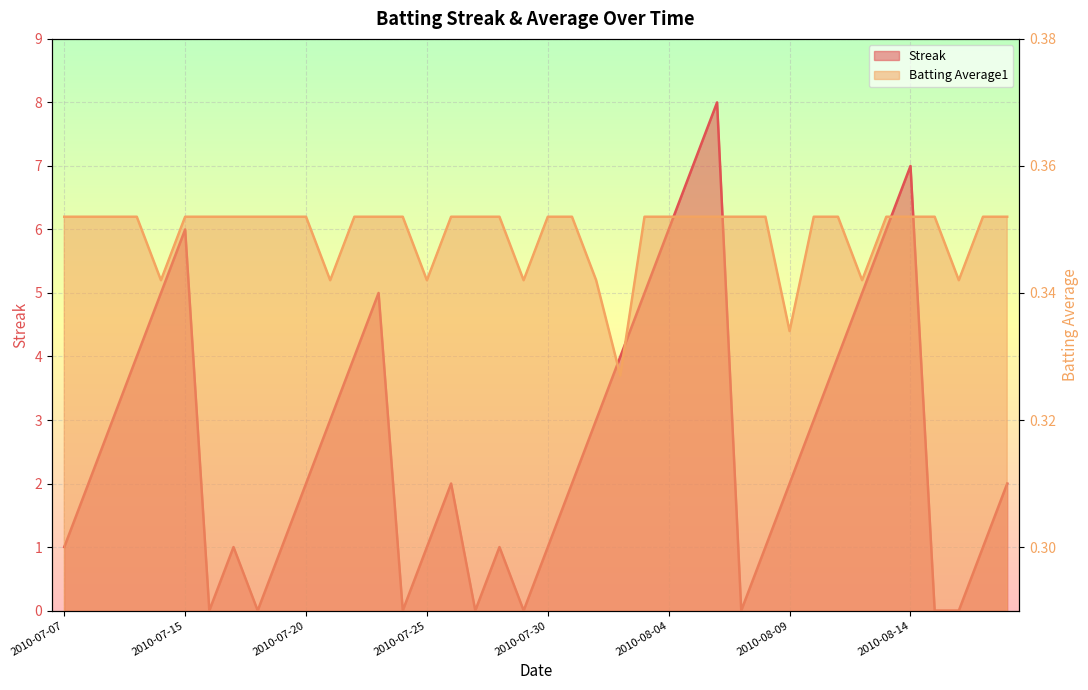

Reading left to right, what are all the values shown in this chart?

Streak: 2010-07-07=1.0	2010-07-08=2.0	2010-07-09=3.0	2010-07-10=4.0	2010-07-11=5.0	2010-07-15=6.0	2010-07-16=0.0	2010-07-17=1.0	2010-07-18=0.0	2010-07-19=1.0	2010-07-20=2.0	2010-07-21=3.0	2010-07-22=4.0	2010-07-23=5.0	2010-07-24=0.0	2010-07-25=1.0	2010-07-26=2.0	2010-07-27=0.0	2010-07-28=1.0	2010-07-29=0.0	2010-07-30=1.0	2010-07-31=2.0	2010-08-01=3.0	2010-08-02=4.0	2010-08-03=5.0	2010-08-04=6.0	2010-08-05=7.0	2010-08-06=8.0	2010-08-07=0.0	2010-08-08=1.0	2010-08-09=2.0	2010-08-10=3.0	2010-08-11=4.0	2010-08-12=5.0	2010-08-13=6.0	2010-08-14=7.0	2010-08-15=0.0	2010-08-16=0.0	2010-08-17=1.0	2010-08-18=2.0
Batting Average1: 2010-07-07=0.4	2010-07-08=0.4	2010-07-09=0.4	2010-07-10=0.4	2010-07-11=0.3	2010-07-15=0.4	2010-07-16=0.4	2010-07-17=0.4	2010-07-18=0.4	2010-07-19=0.4	2010-07-20=0.4	2010-07-21=0.3	2010-07-22=0.4	2010-07-23=0.4	2010-07-24=0.4	2010-07-25=0.3	2010-07-26=0.4	2010-07-27=0.4	2010-07-28=0.4	2010-07-29=0.3	2010-07-30=0.4	2010-07-31=0.4	2010-08-01=0.3	2010-08-02=0.3	2010-08-03=0.4	2010-08-04=0.4	2010-08-05=0.4	2010-08-06=0.4	2010-08-07=0.4	2010-08-08=0.4	2010-08-09=0.3	2010-08-10=0.4	2010-08-11=0.4	2010-08-12=0.3	2010-08-13=0.4	2010-08-14=0.4	2010-08-15=0.4	2010-08-16=0.3	2010-08-17=0.4	2010-08-18=0.4